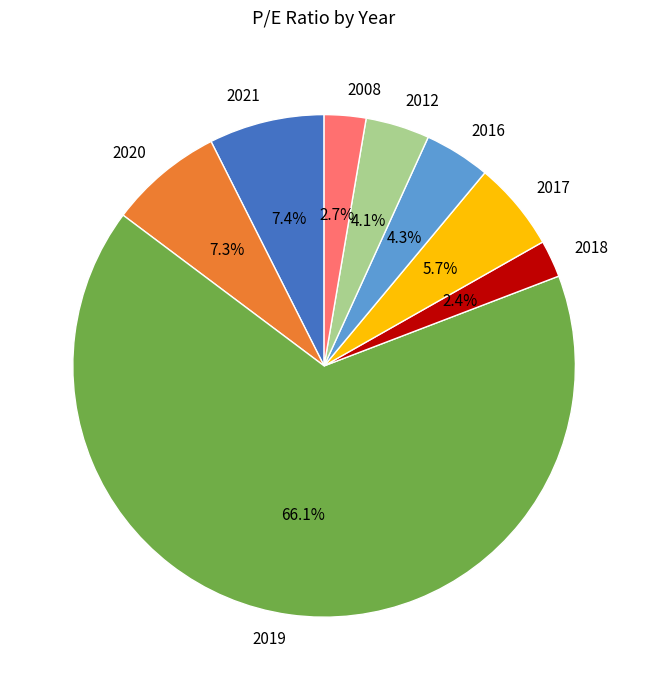

Which slice is the largest?

2019